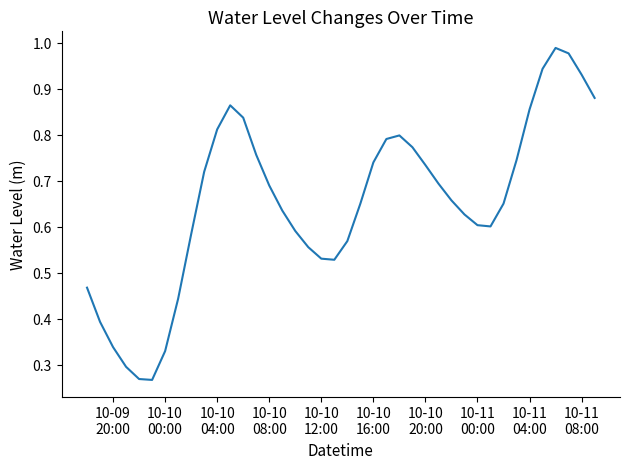

Does the chart have visible grid lines?

No